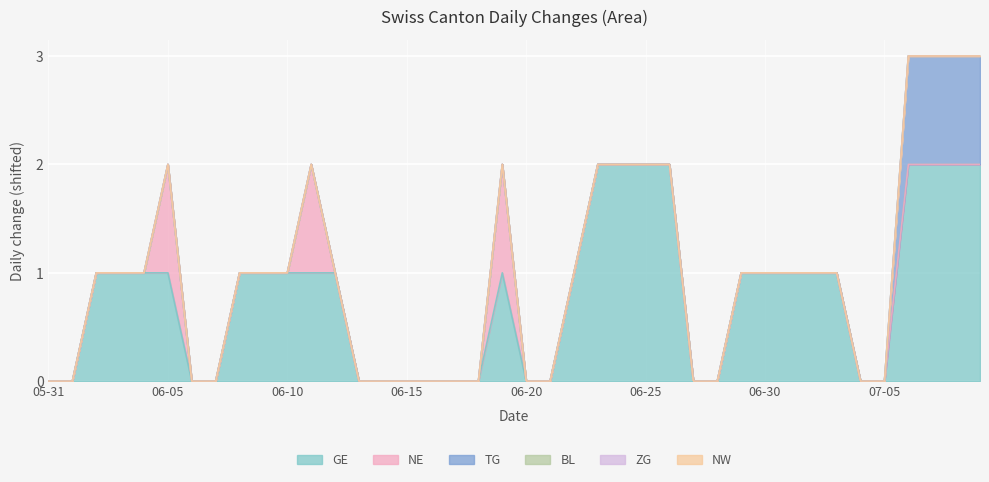

What is the value of the GE point at the 32nd from the left?

1